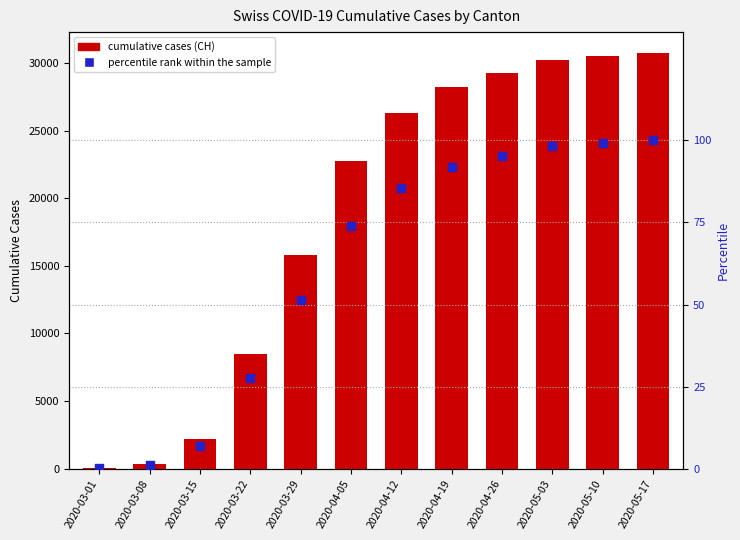

Is the value of cumulative cases (CH) at 2020-03-08 greater than the value of percentile rank within the sample at 2020-03-08?

Yes